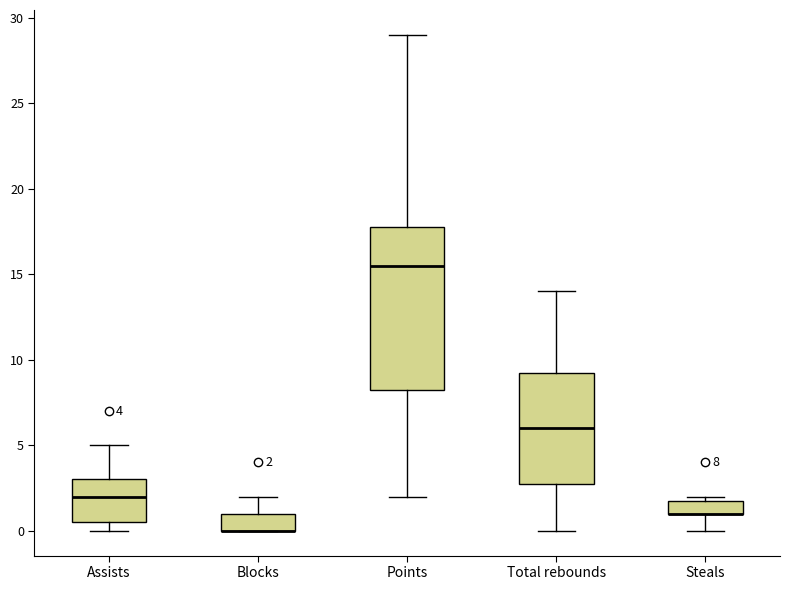

Which box is the tallest, from its lower edge to its upper edge?

Points